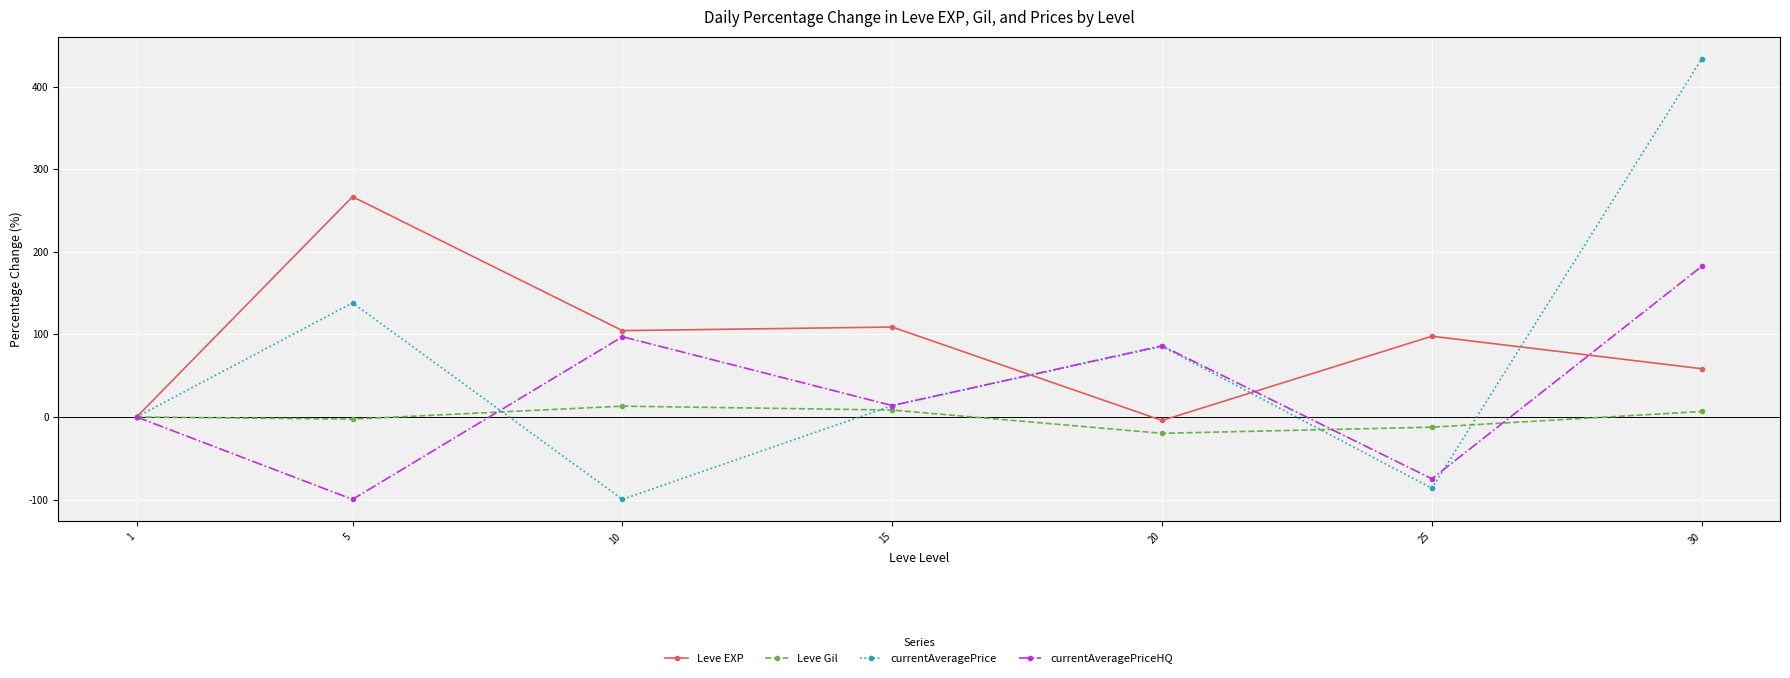

At which category is the sum across all series the highest?

30